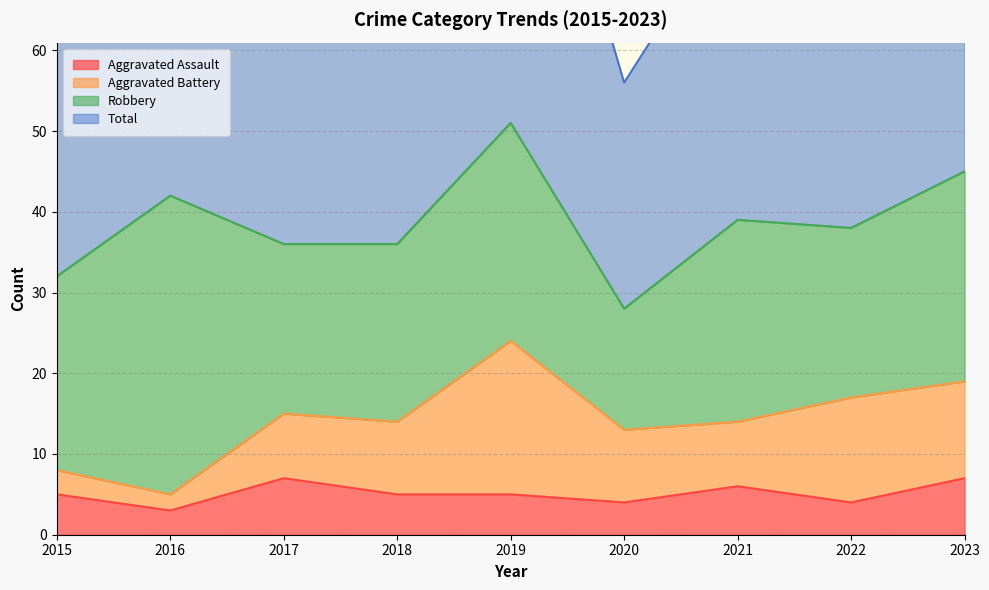

True or false: Aggravated Assault and Total intersect in this chart.

False